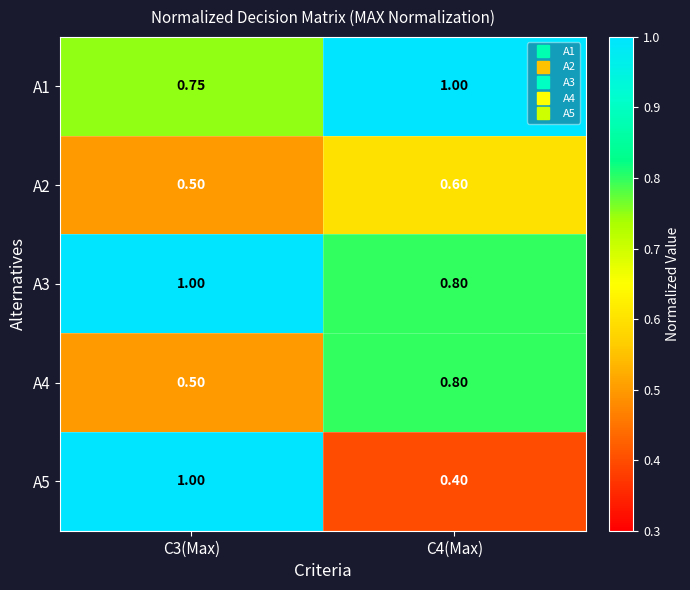

Is the value of A3 at C4(Max) greater than the value of A5 at C3(Max)?

No